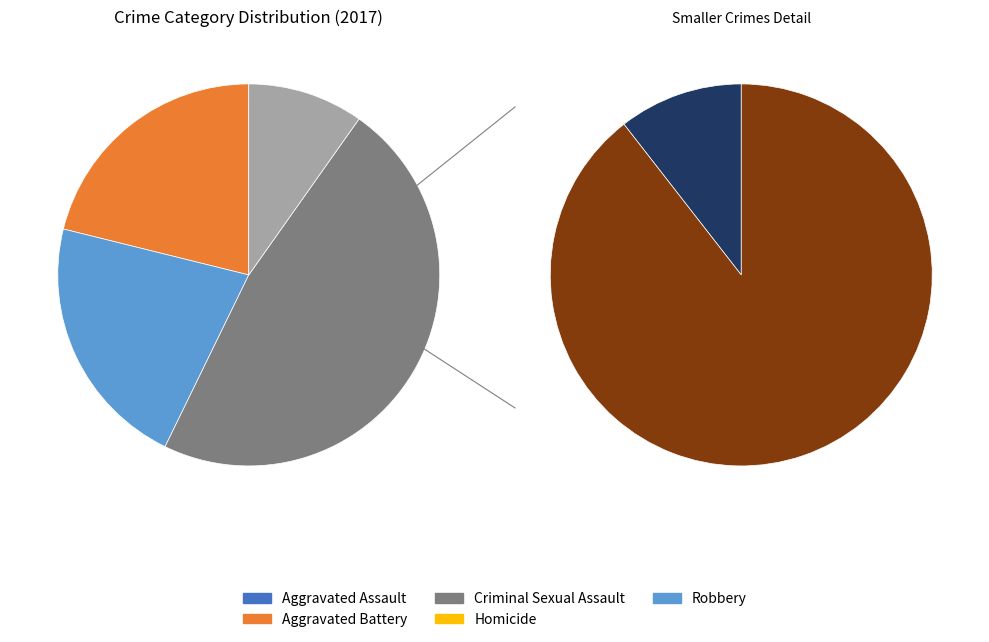

Rank the categories by value from lowest to highest.

Homicide, Aggravated Assault, Aggravated Battery, Robbery, Criminal Sexual Assault